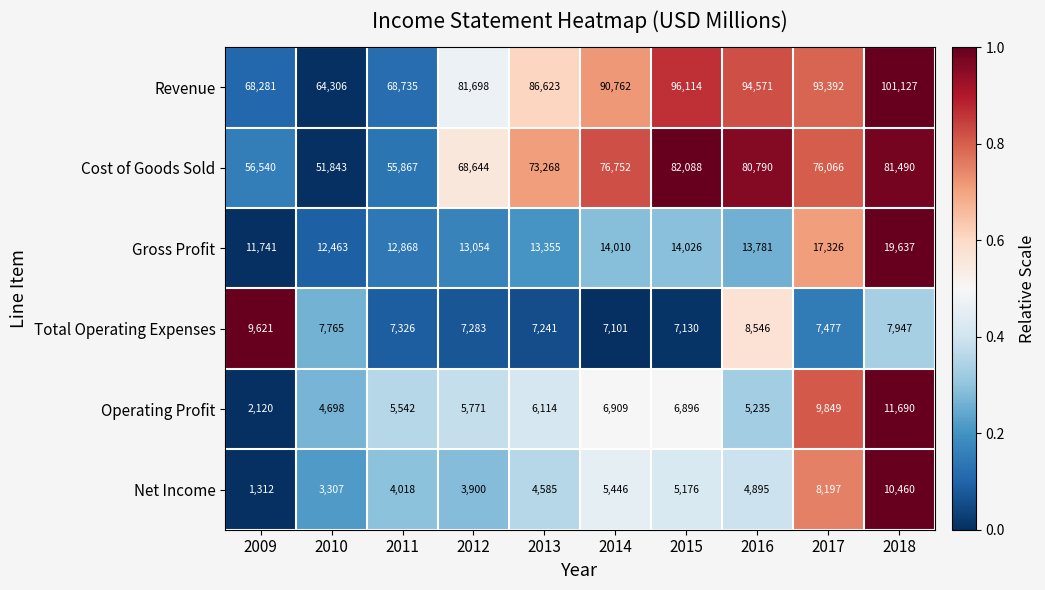

List the series in order of their peak value, lowest first.

Total Operating Expenses, Net Income, Operating Profit, Gross Profit, Cost of Goods Sold, Revenue